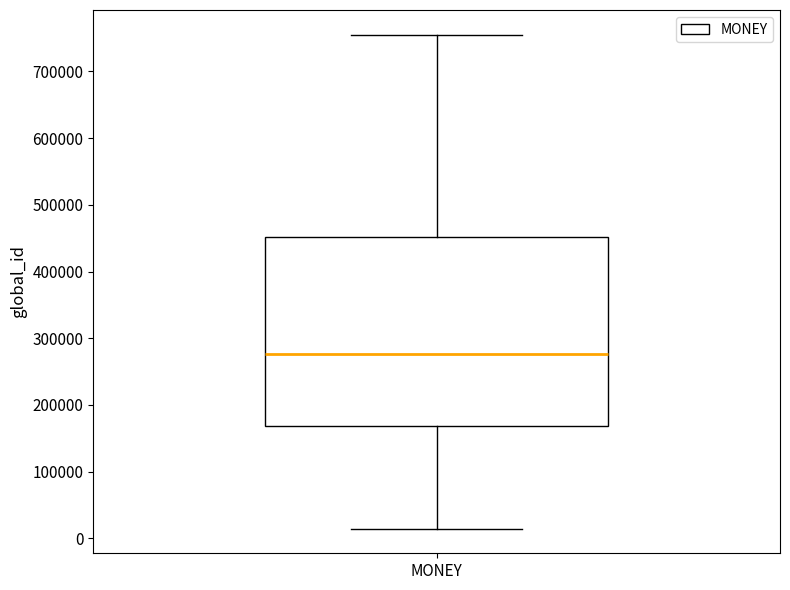

Read this box plot against the y-axis: the position of the median line, the range covered by the box, and the ends of both whiskers. The values are not printed on the chart, so give them approximately, as read against the axis.

median 280000, box 170000 to 450000, whiskers 10000 to 750000